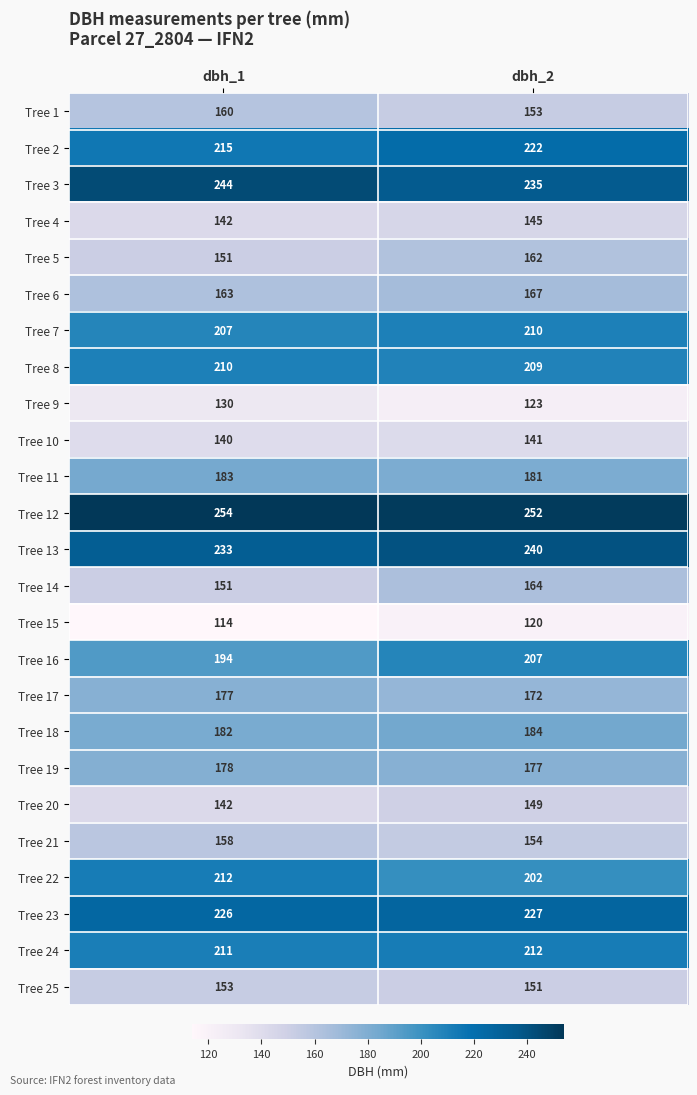

Rank the categories by Tree 25 value from lowest to highest.

dbh_2, dbh_1